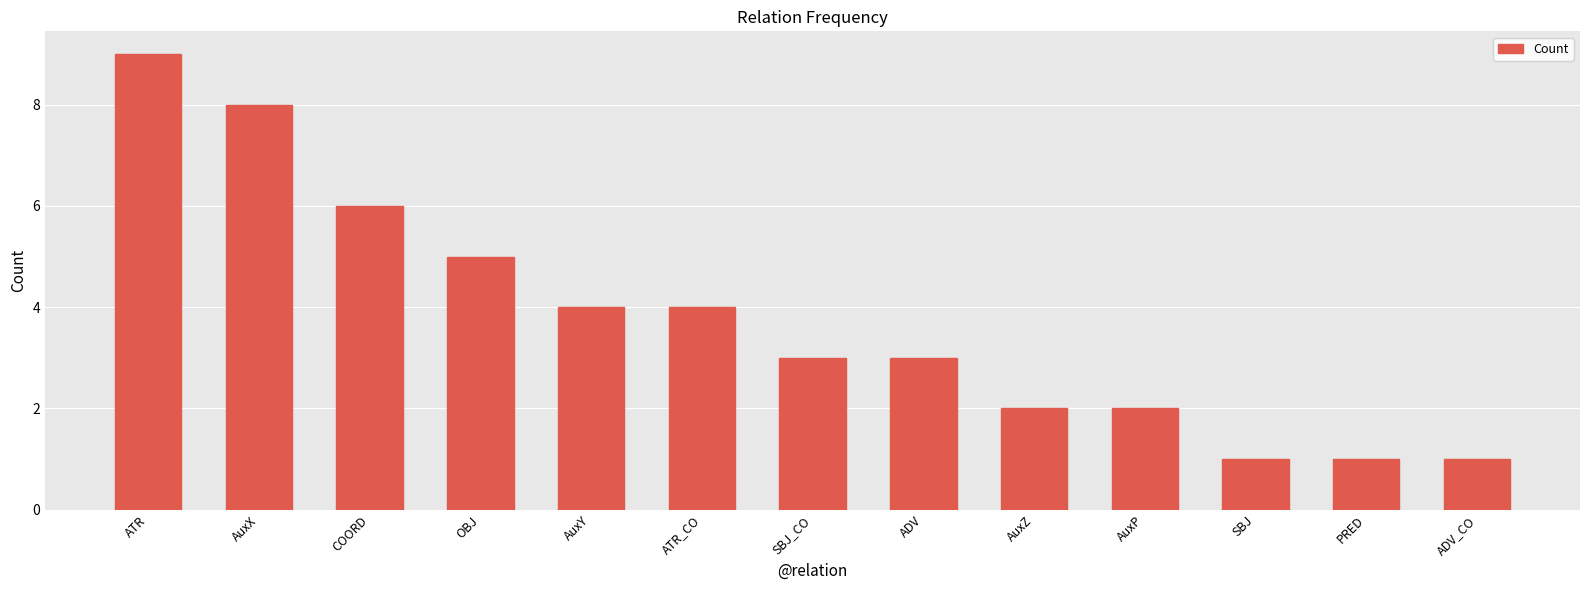

What is the sum of the values at PRED and AuxX?

9